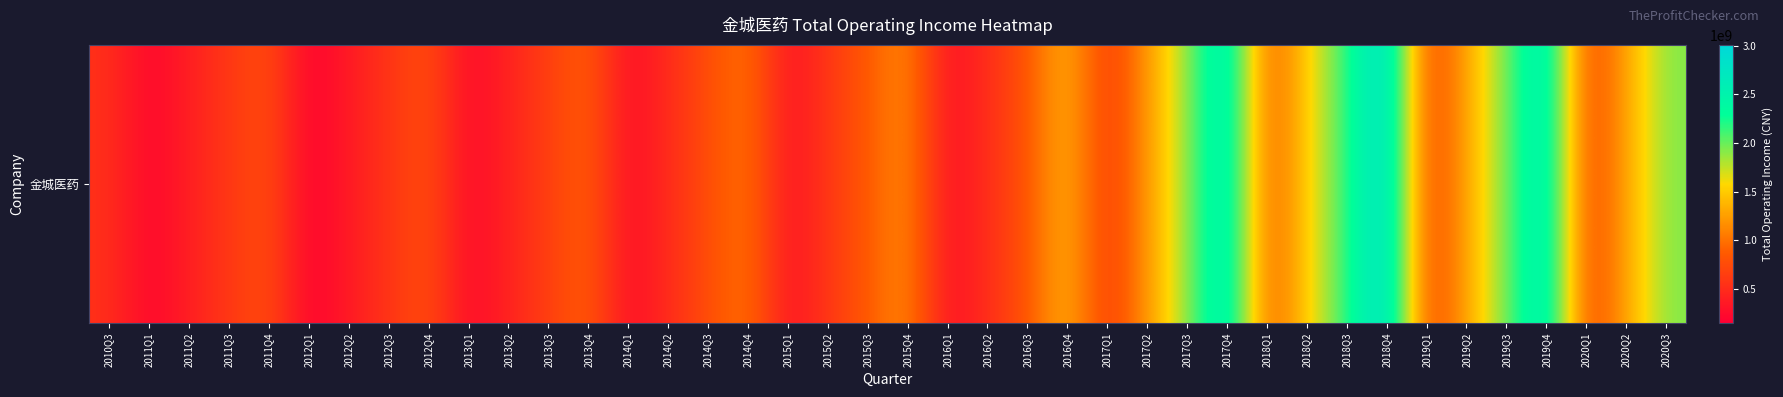

How many data points are above 788420535?

20